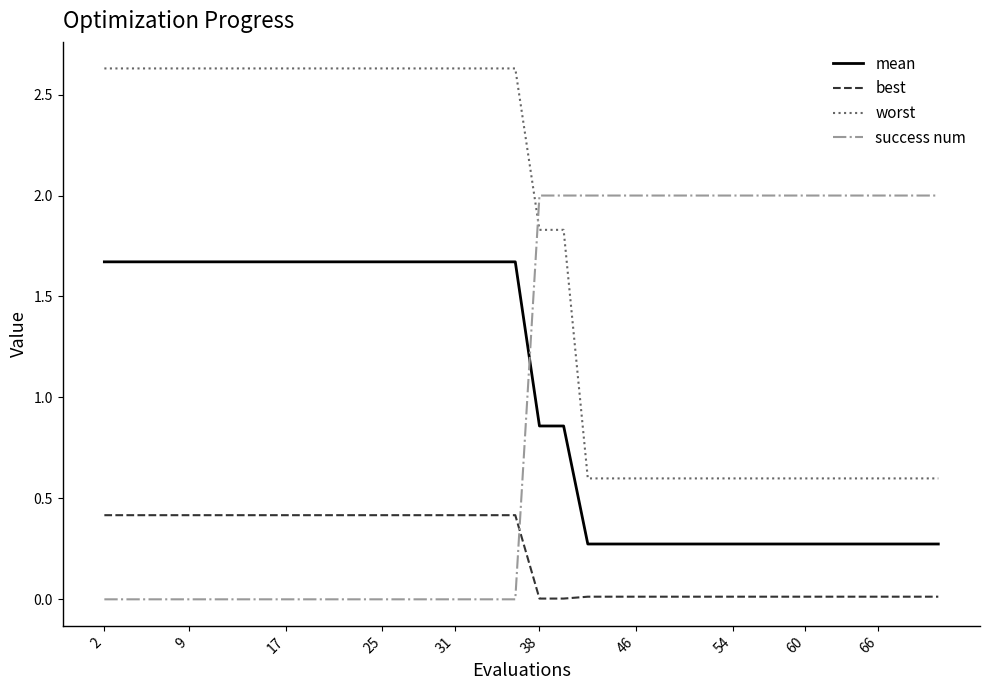

True or false: best and mean intersect in this chart.

False